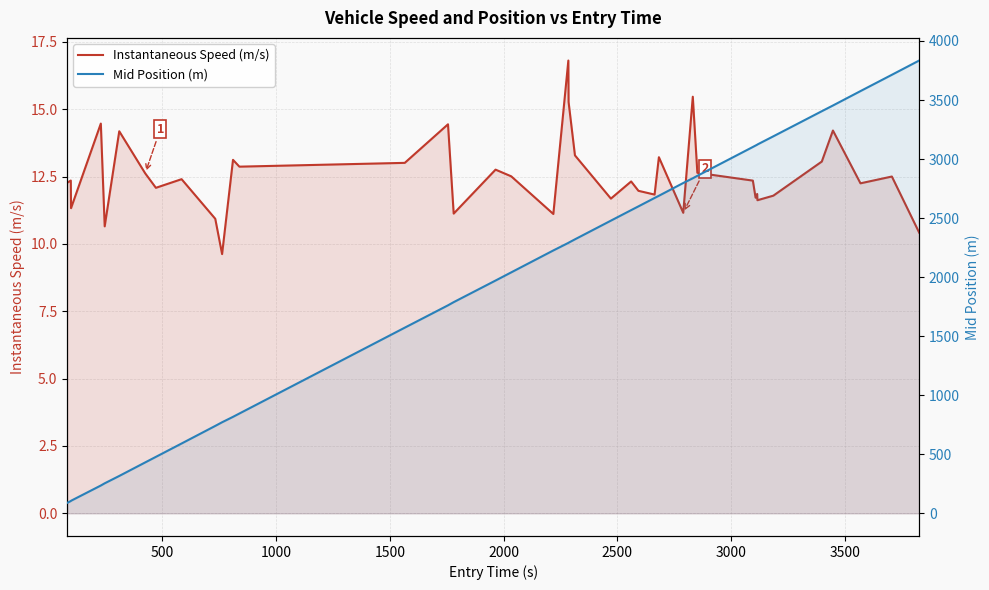

How many data points does each series have?

40